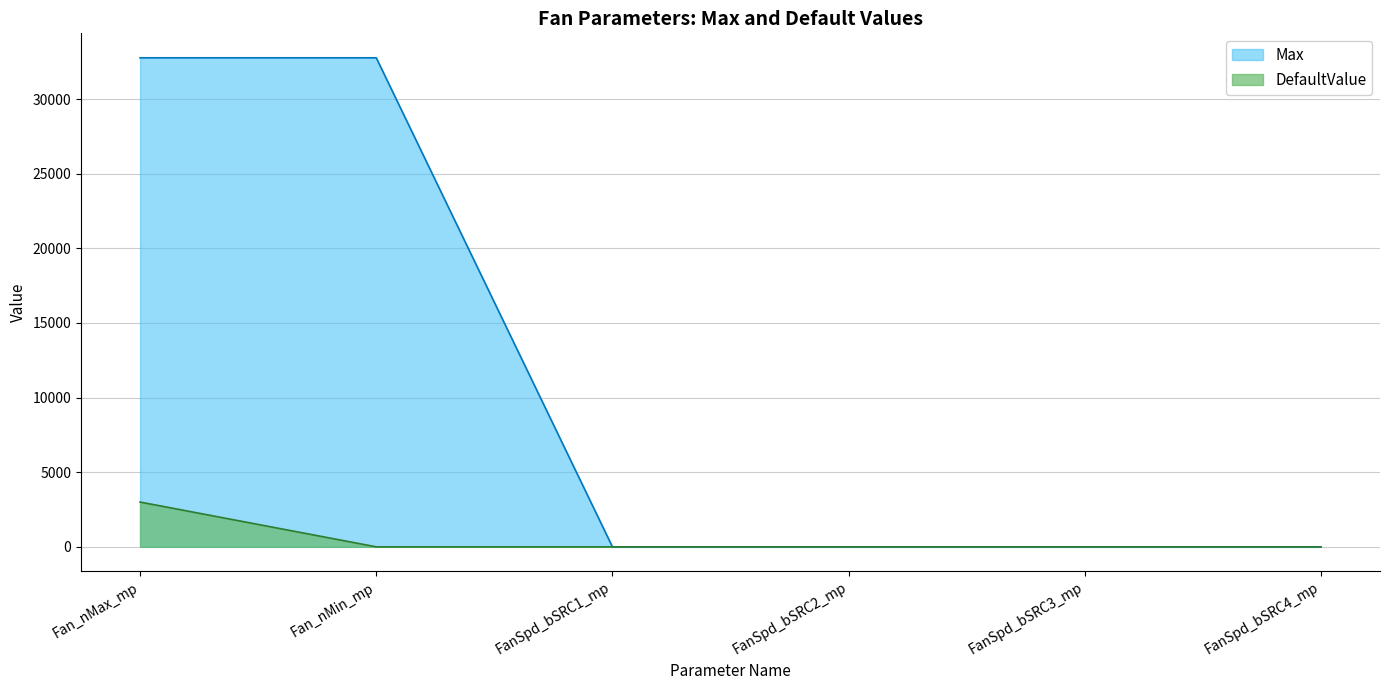

True or false: DefaultValue has more than 0 interior local peaks.

False